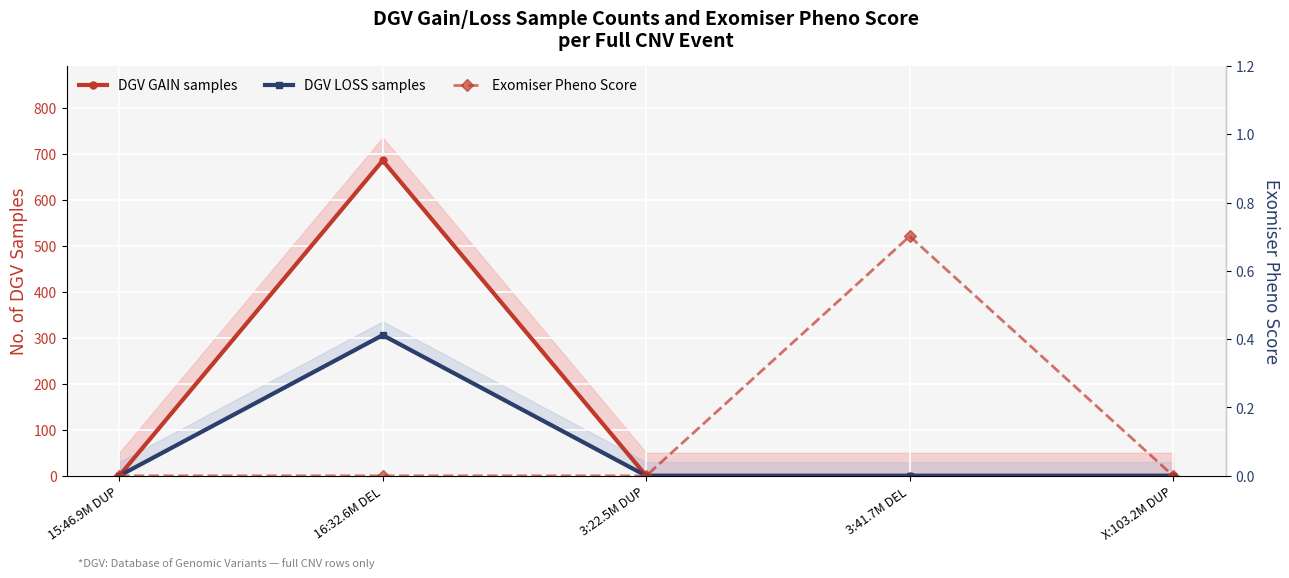

Which has a higher value, 3:22.5M DUP or X:103.2M DUP?

3:22.5M DUP